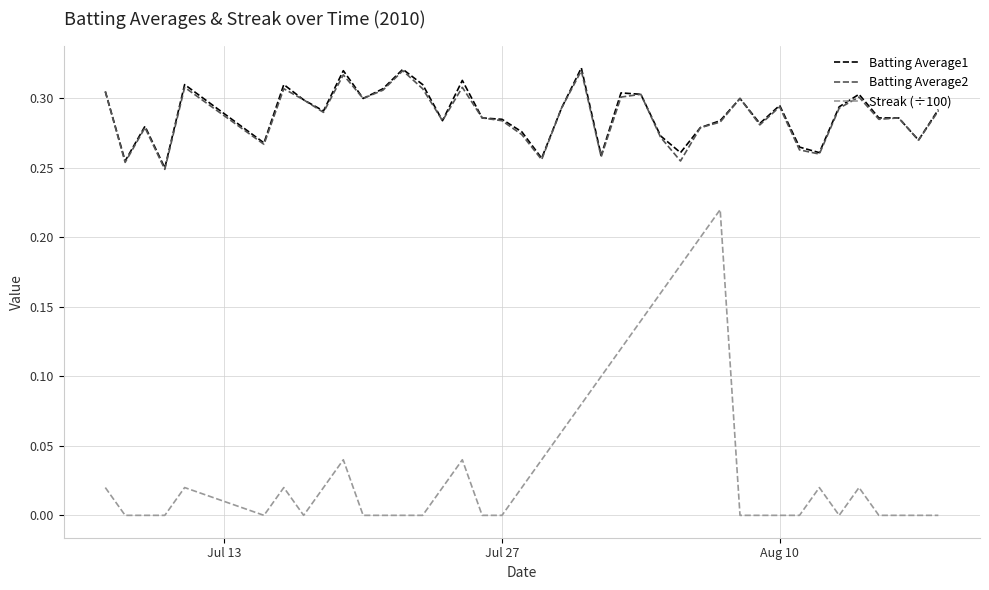

True or false: Batting Average1 and Streak (÷100) cross at least once.

False